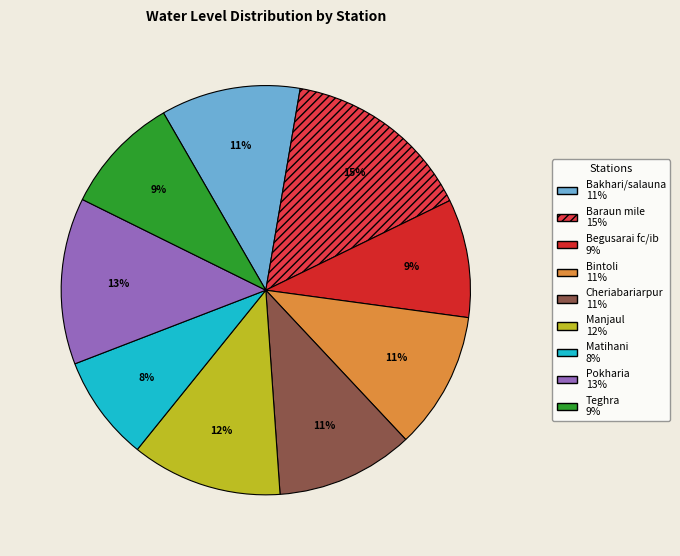

To the nearest percent, what is the difference between the largest and smallest slice percentages?

7%